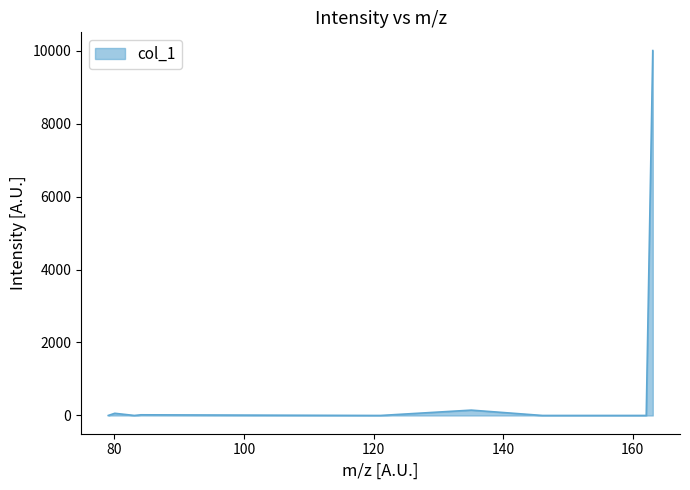

What is the maximum value shown in the chart?

10000.0